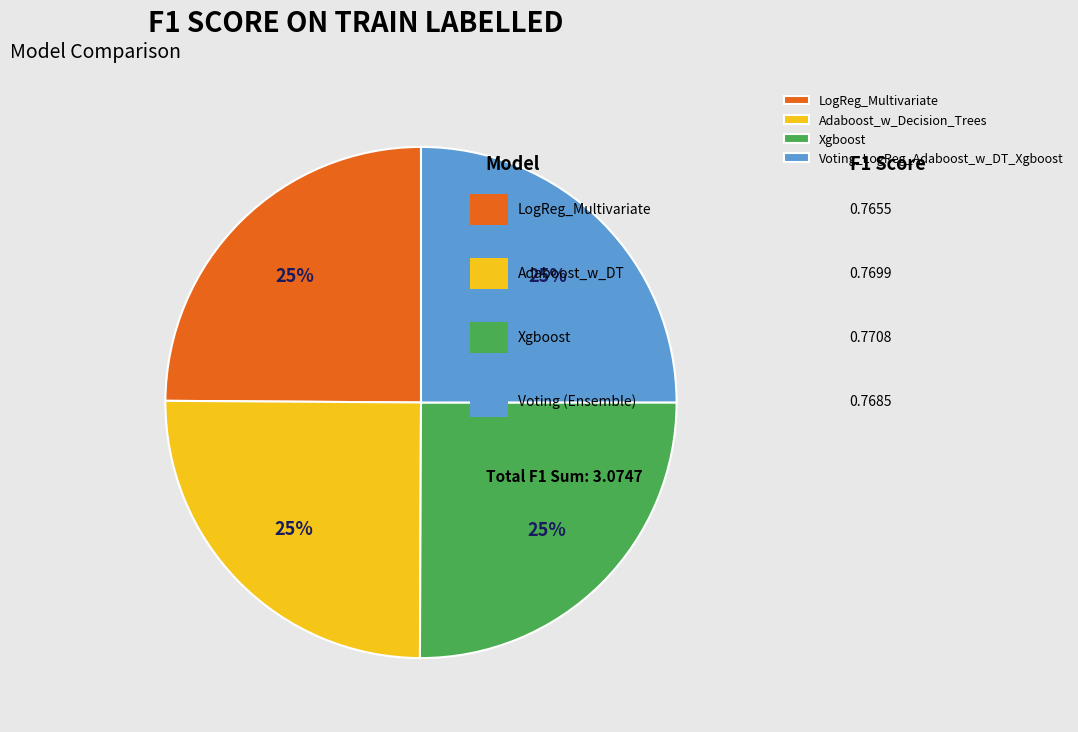

Is Voting_LogReg_Adaboost_w_DT_Xgboost the majority of the pie?

No